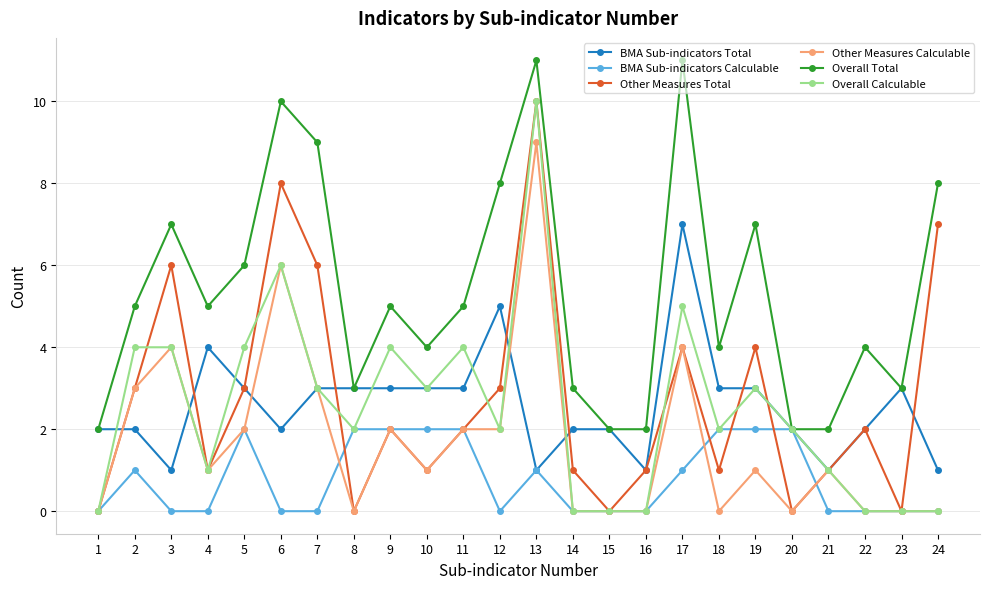

At which category is the sum across all series the highest?

13